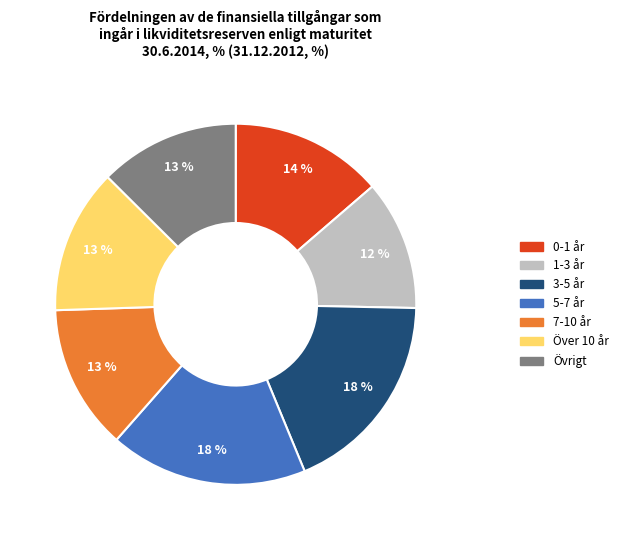

To the nearest percent, what is the average slice percentage?

14%